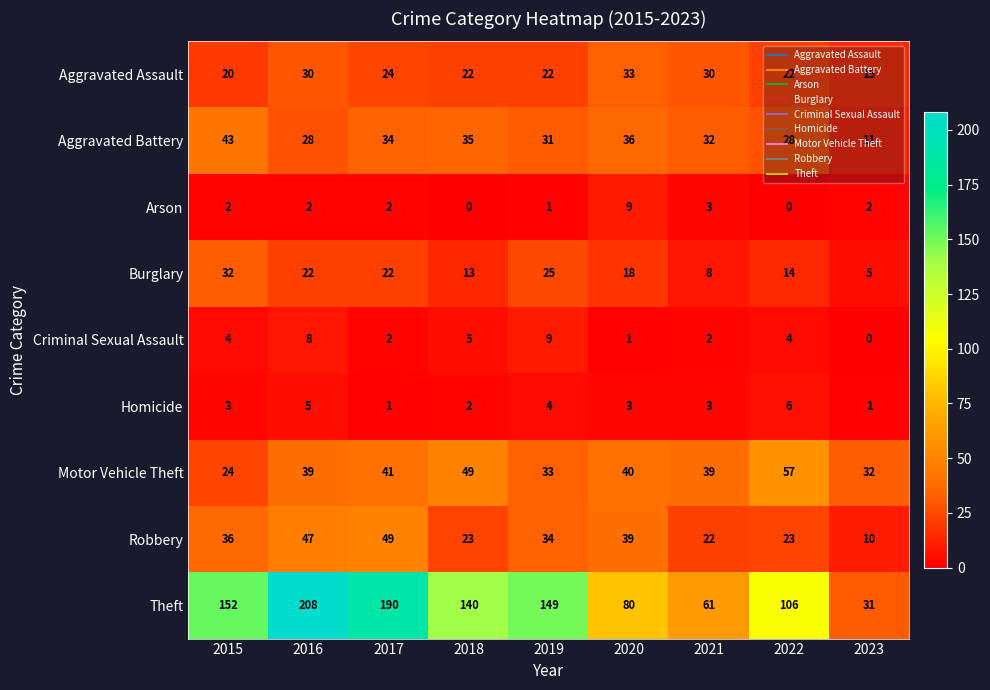

At which category does the chart reach its peak across all series?

2016